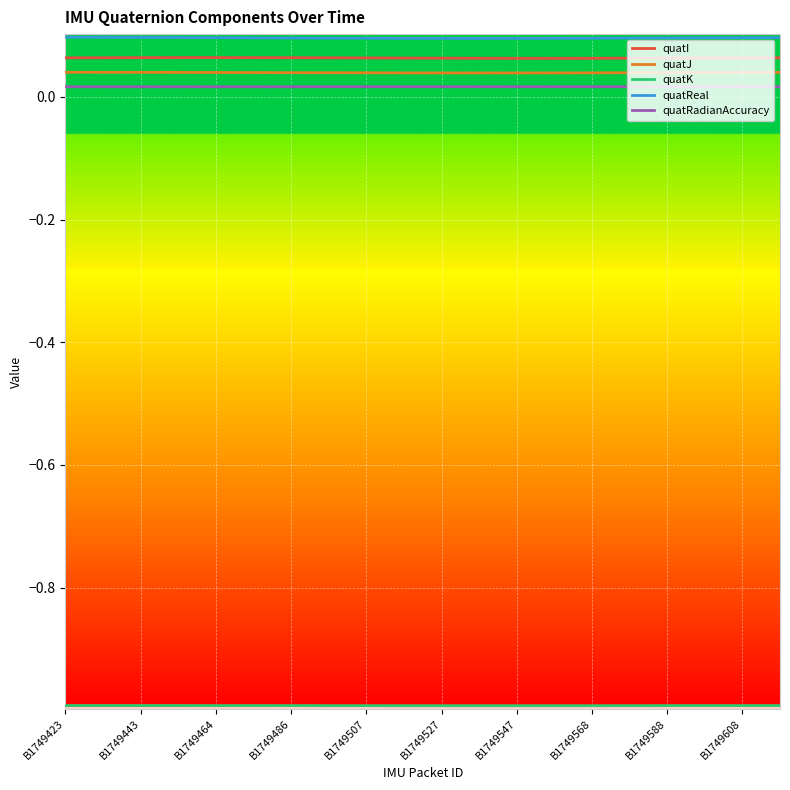

Does the chart have visible grid lines?

Yes